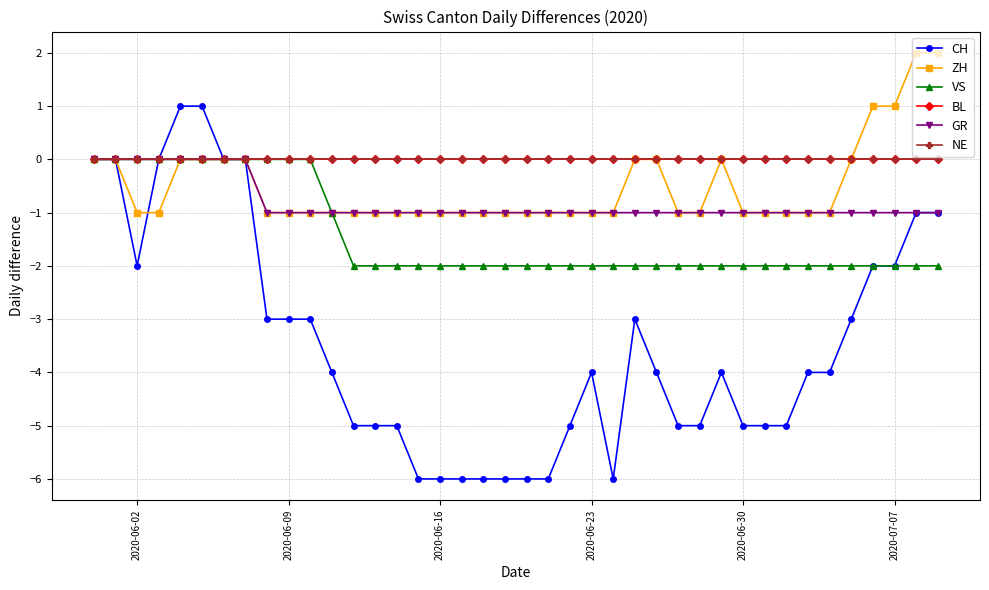

Does the chart have visible grid lines?

Yes